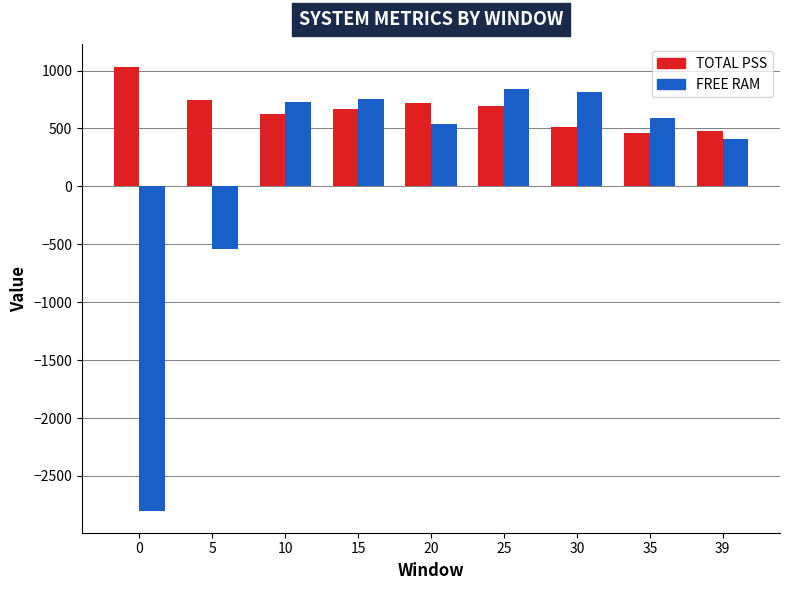

Read the TOTAL PSS value at 15.

665.0